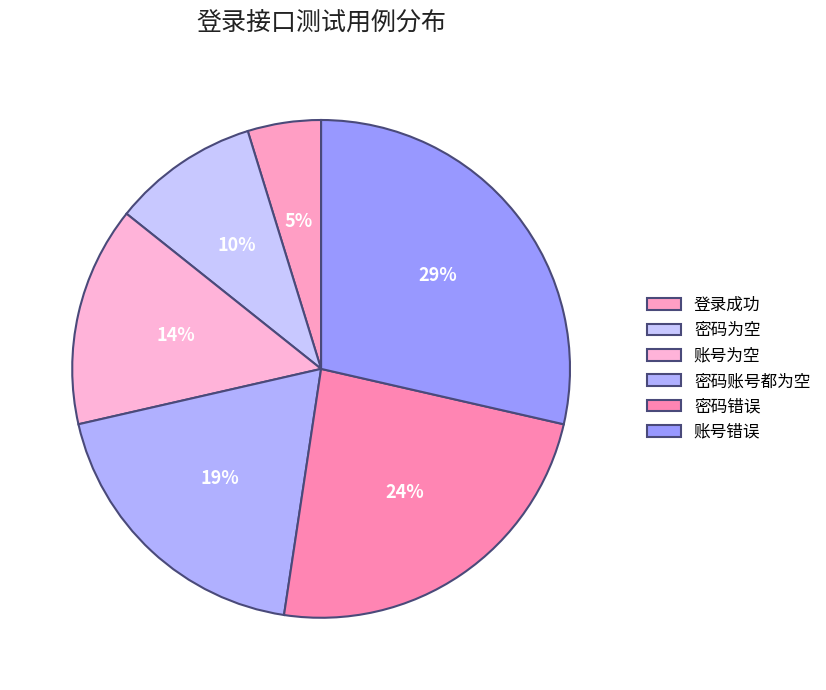

What is the ratio of the value at 登录成功 to the value at 密码为空?

0.5